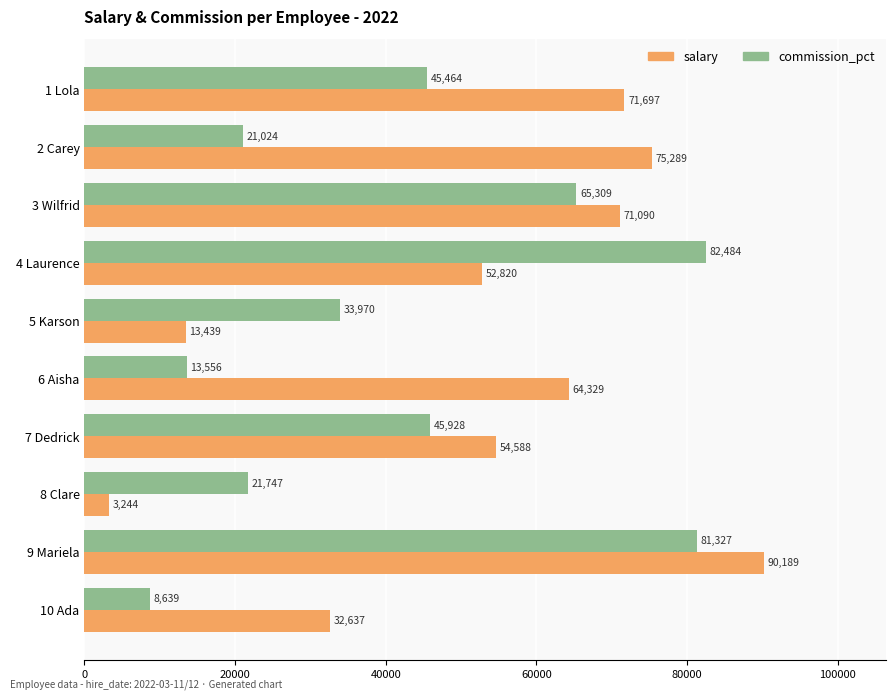

What is the sum of all salary values?

529322